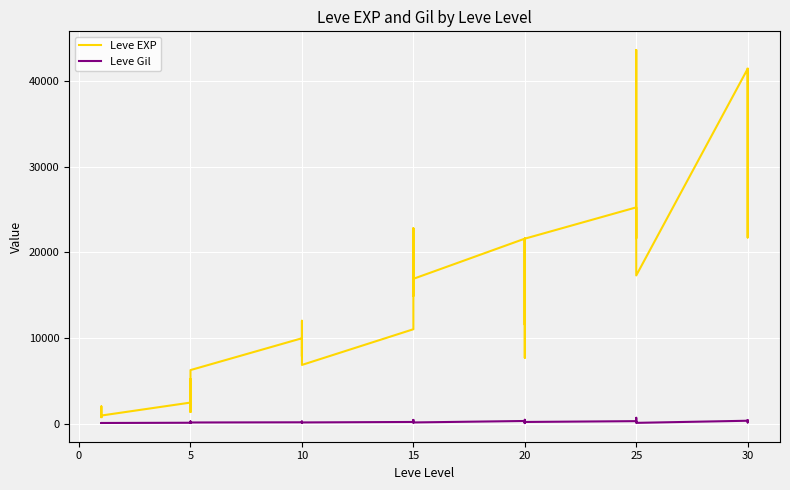

Is this an area chart (filled region under the line)?

No